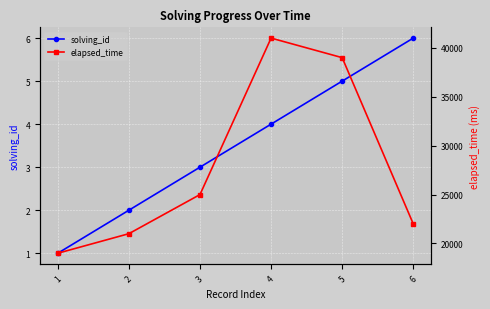

What is the total value across all series at 4?

41004